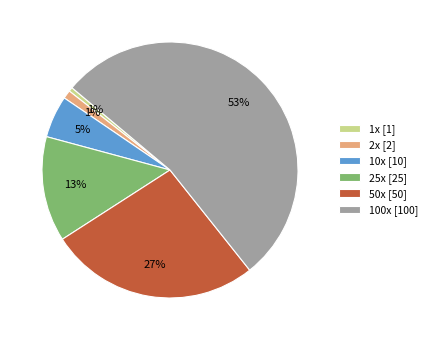

To the nearest percent, what is the average slice percentage?

17%